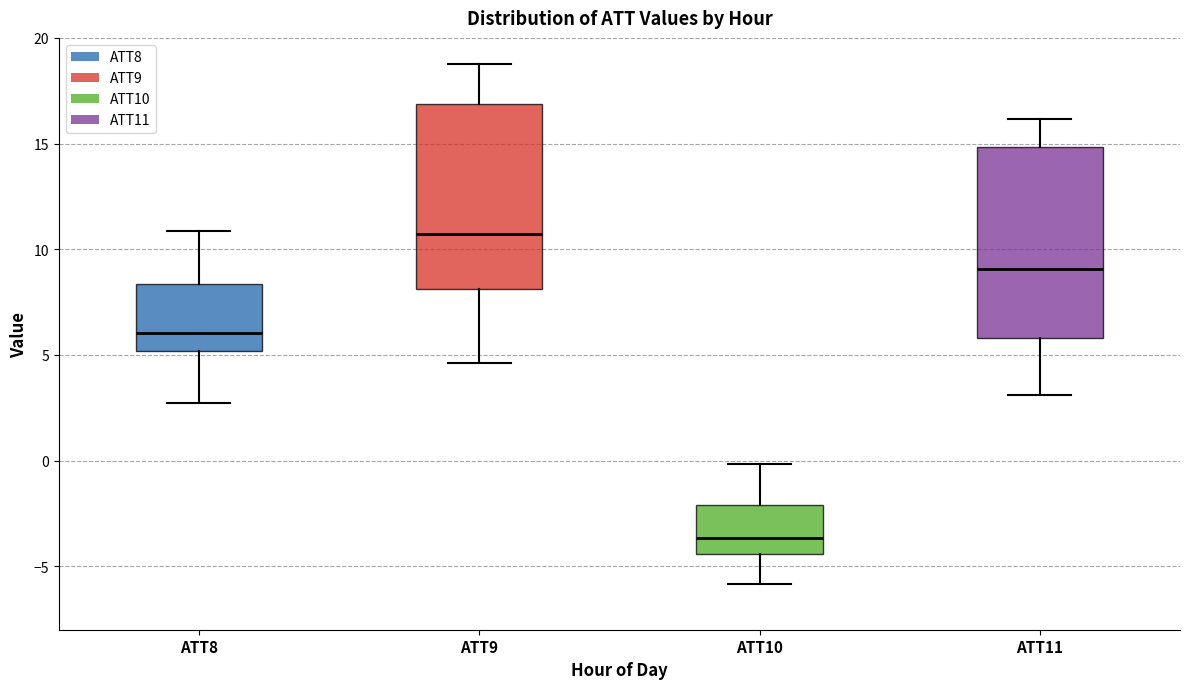

Which box has the highest median line?

ATT9